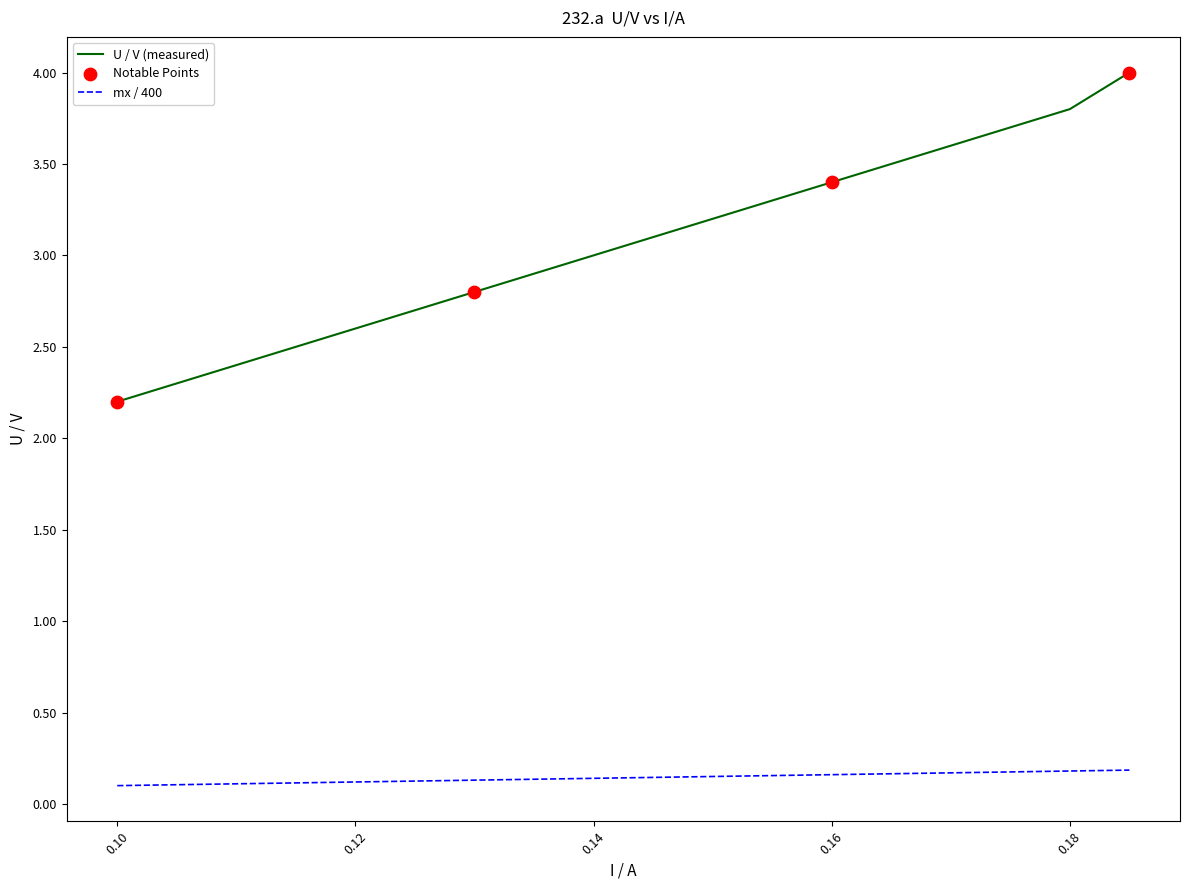

Which series has the largest range (max minus min)?

U / V (measured)